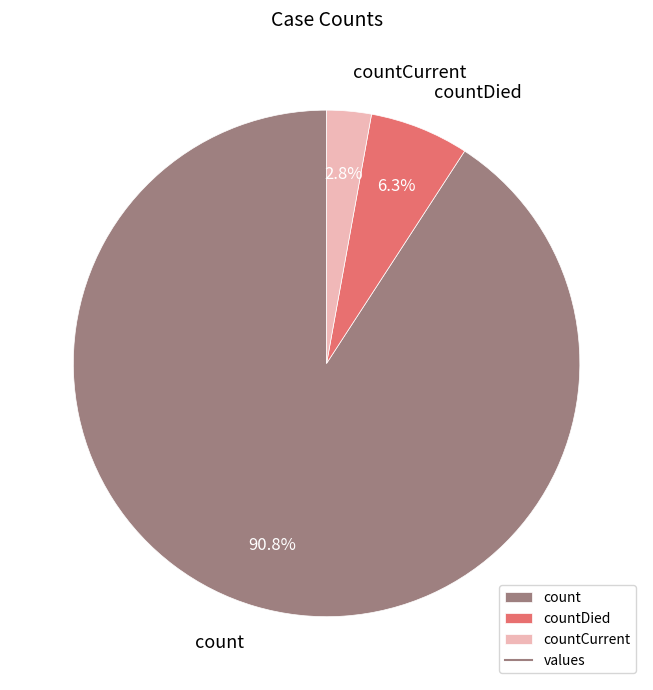

Is it true that count is 76% of the pie?

False